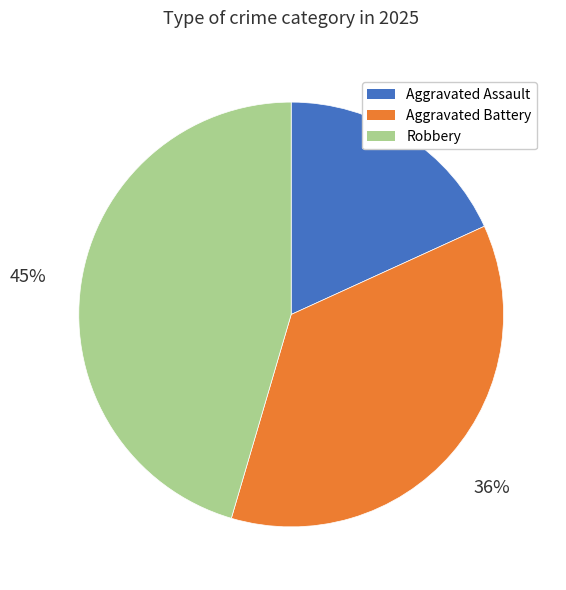

Which category has the biggest portion of the pie?

Robbery